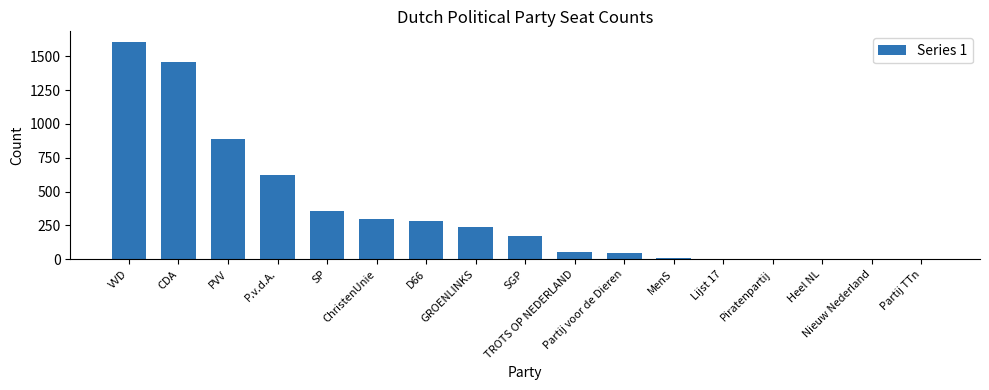

Which has a higher value, CDA or Partij voor de Dieren?

CDA